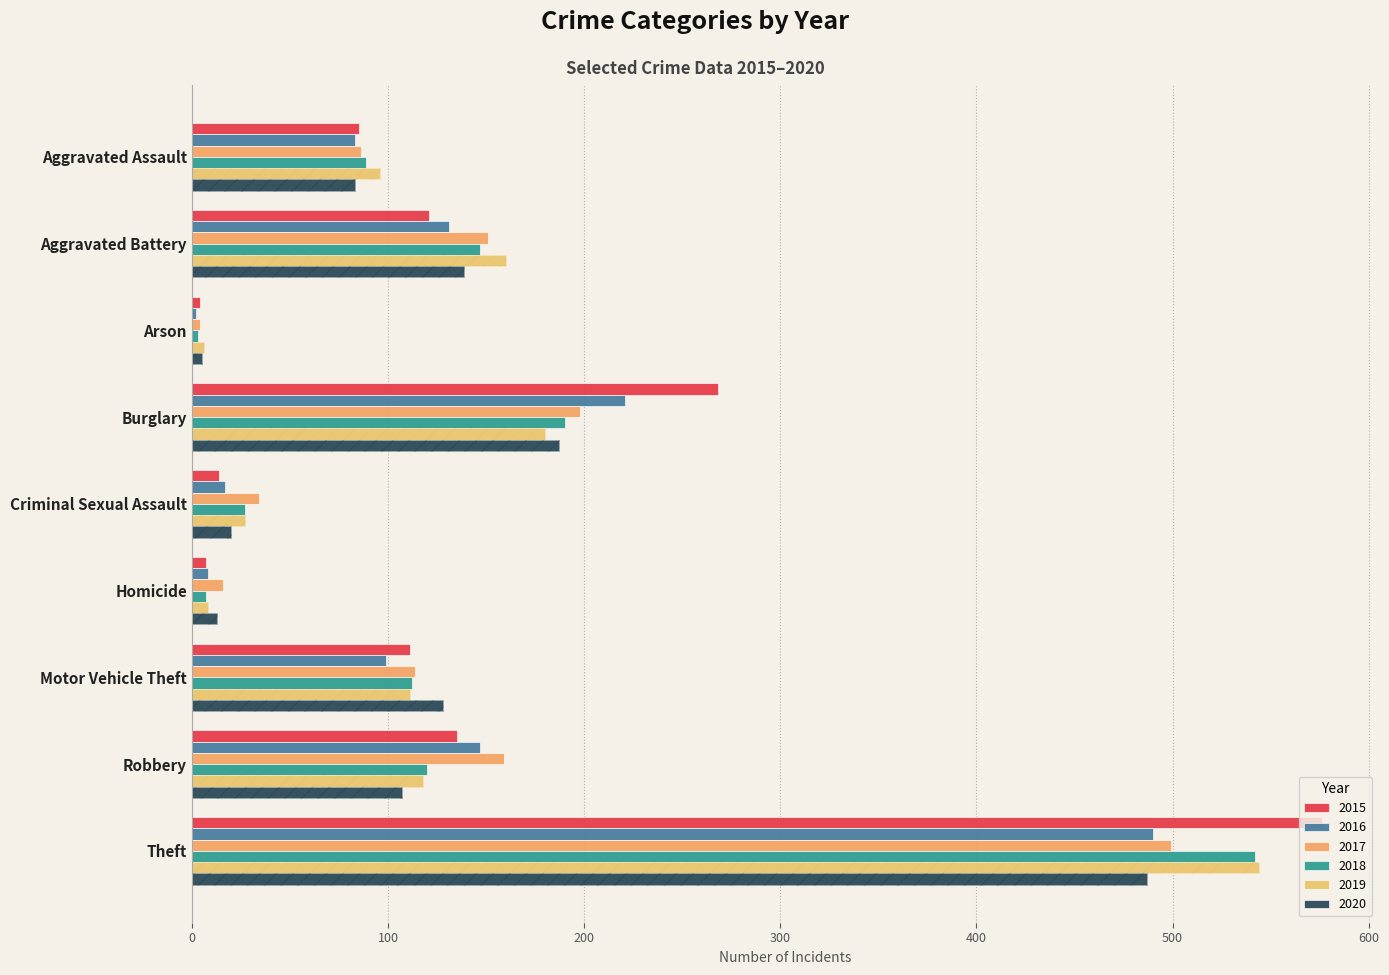

Reading left to right, extract all data points from this chart.

2015: Aggravated Assault=85	Aggravated Battery=121	Arson=4	Burglary=268	Criminal Sexual Assault=14	Homicide=7	Motor Vehicle Theft=111	Robbery=135	Theft=576
2016: Aggravated Assault=83	Aggravated Battery=131	Arson=2	Burglary=221	Criminal Sexual Assault=17	Homicide=8	Motor Vehicle Theft=99	Robbery=147	Theft=490
2017: Aggravated Assault=86	Aggravated Battery=151	Arson=4	Burglary=198	Criminal Sexual Assault=34	Homicide=16	Motor Vehicle Theft=114	Robbery=159	Theft=499
2018: Aggravated Assault=89	Aggravated Battery=147	Arson=3	Burglary=190	Criminal Sexual Assault=27	Homicide=7	Motor Vehicle Theft=112	Robbery=120	Theft=542
2019: Aggravated Assault=96	Aggravated Battery=160	Arson=6	Burglary=180	Criminal Sexual Assault=27	Homicide=8	Motor Vehicle Theft=111	Robbery=118	Theft=544
2020: Aggravated Assault=83	Aggravated Battery=139	Arson=5	Burglary=187	Criminal Sexual Assault=20	Homicide=13	Motor Vehicle Theft=128	Robbery=107	Theft=487